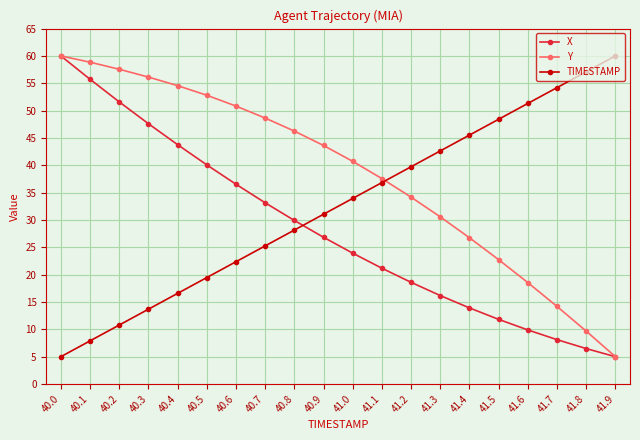

What is the difference between the maximum and second lowest values in the TIMESTAMP series?

52.1